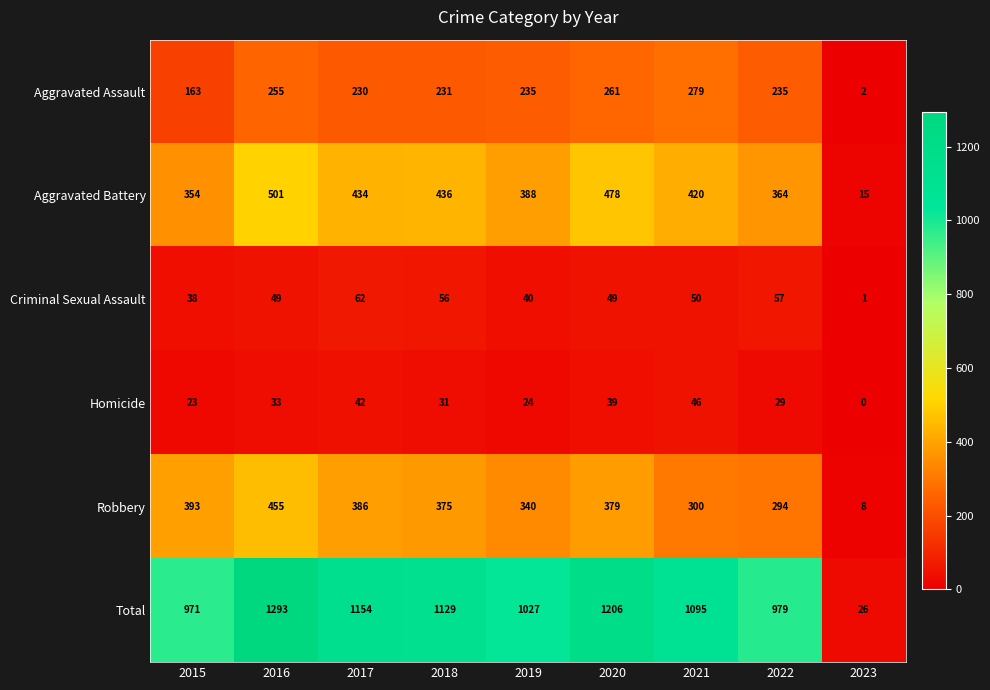

What is the difference between the Aggravated Battery values at 2022 and 2020?

114